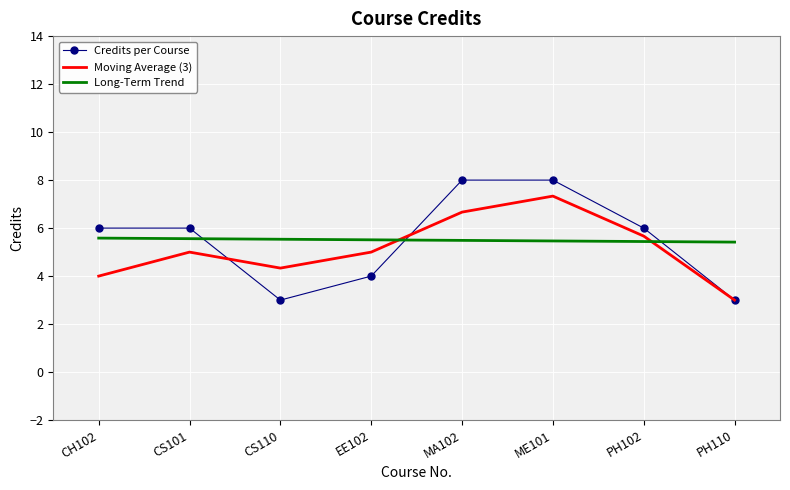

Which series changed the most between CS101 and CS110?

Credits per Course